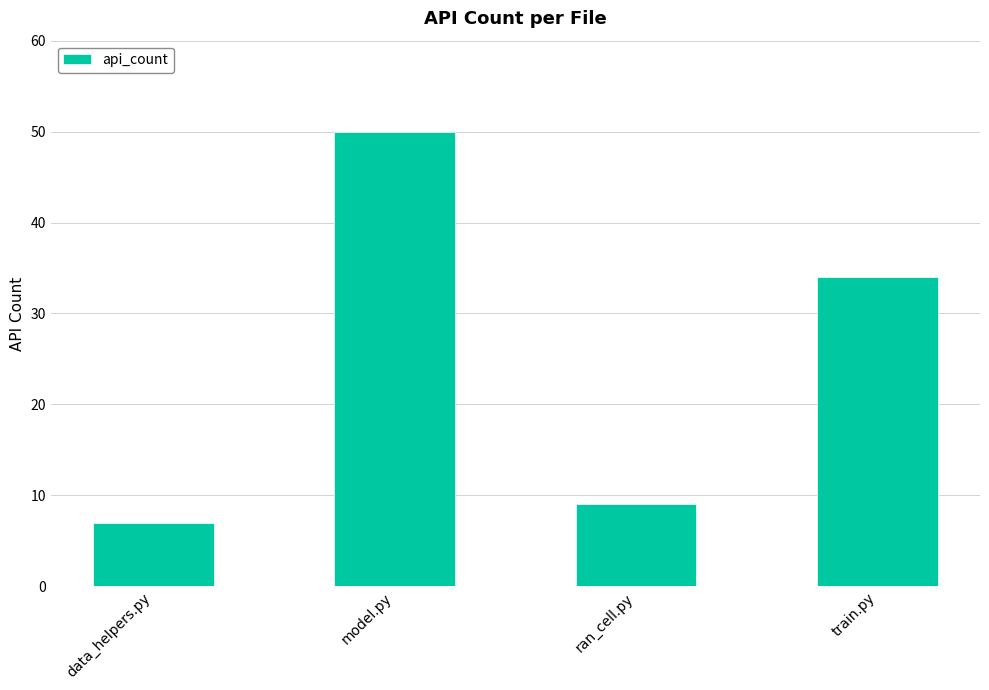

What is the value of the 4th bar from the left?

34